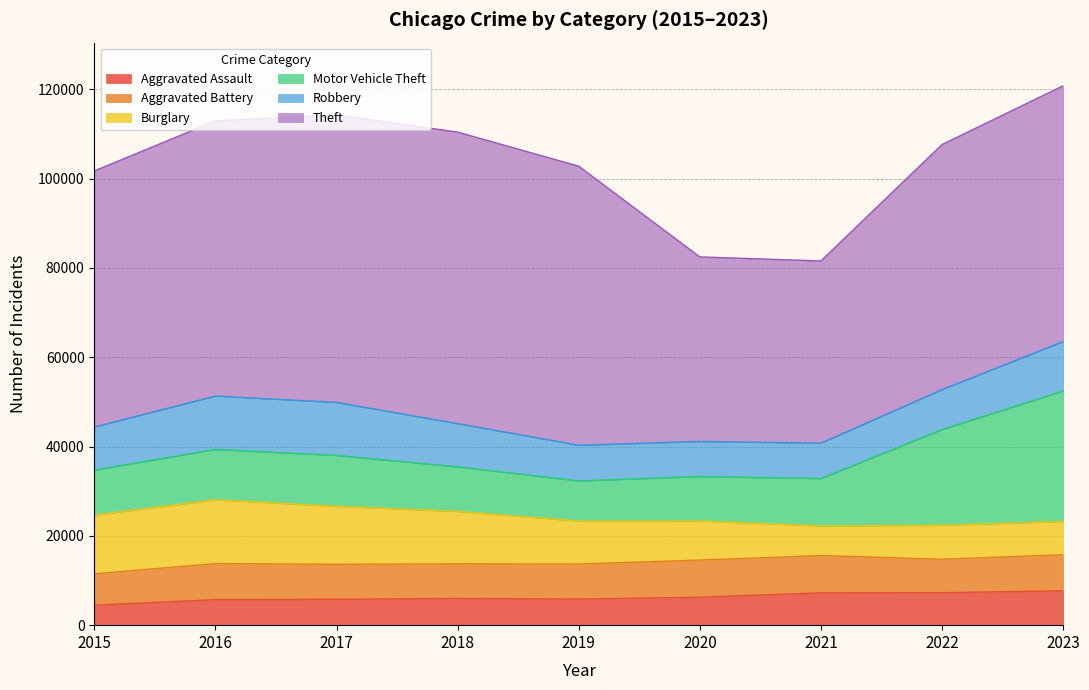

What is the average value of the Burglary series?

10260